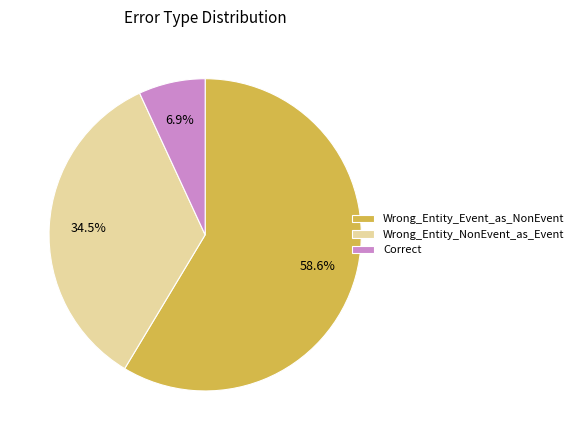

What percentage do Correct and Wrong_Entity_Event_as_NonEvent together represent?

65.5%